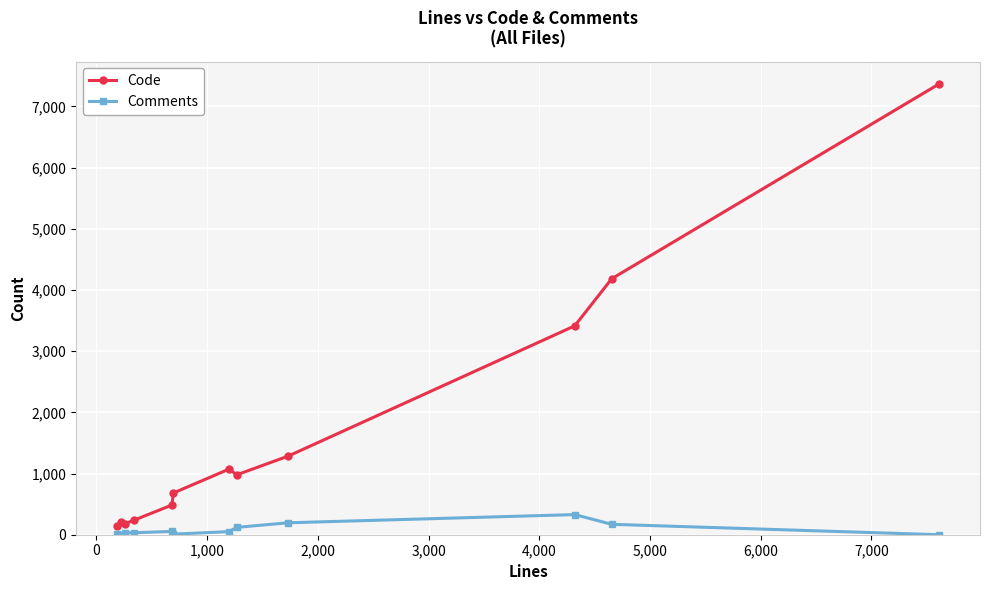

Which series has the largest total across all categories?

Code